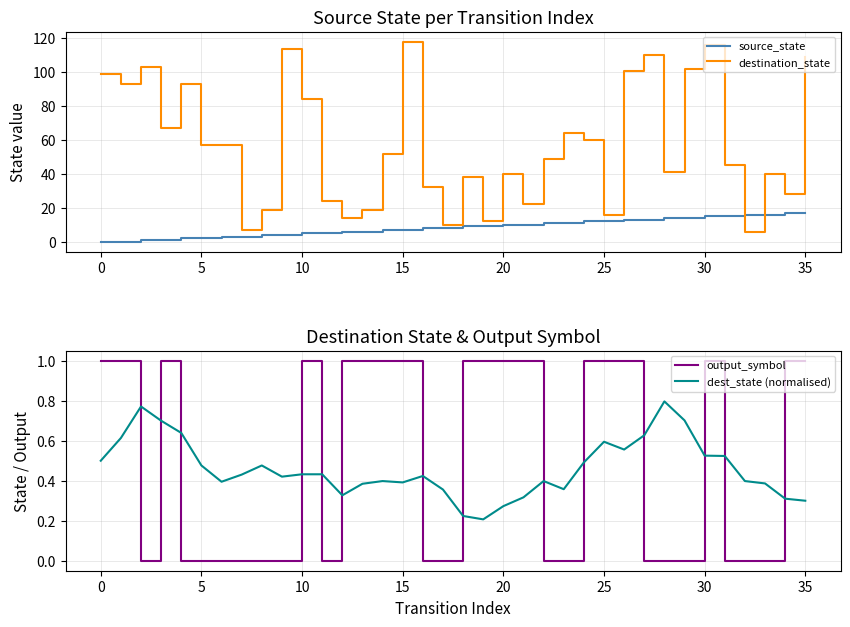

Rank the series by their maximum value, from lowest to highest.

dest_state (normalised), output_symbol, source_state, destination_state